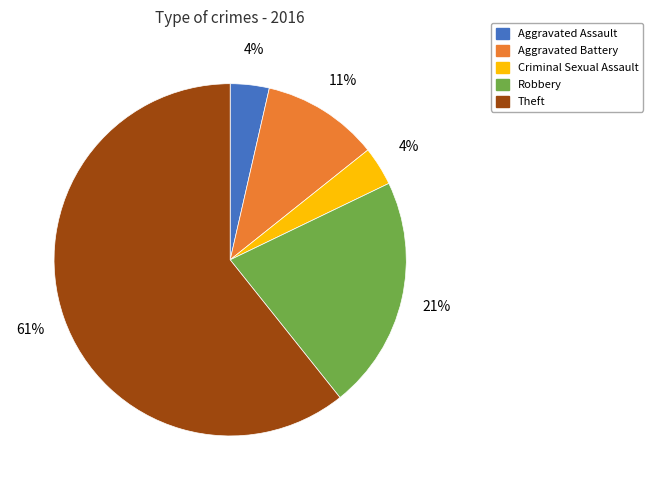

The Aggravated Battery slice represents 4% of the pie. True or false?

False